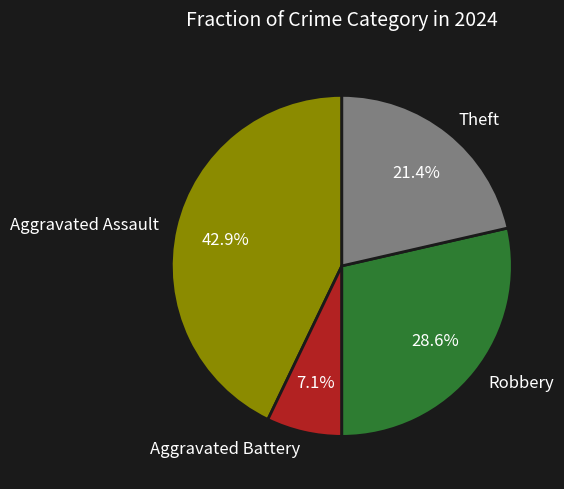

Rank the categories by value from lowest to highest.

Aggravated Battery, Theft, Robbery, Aggravated Assault